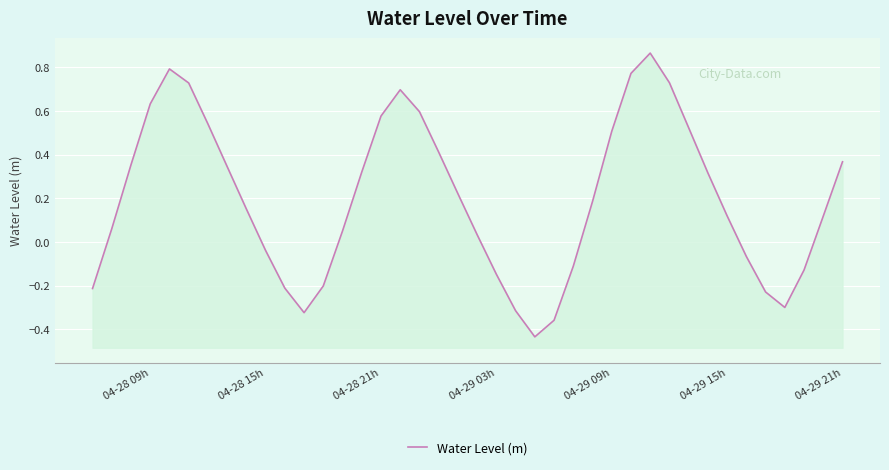

What is the difference between the maximum and minimum values?

1.3